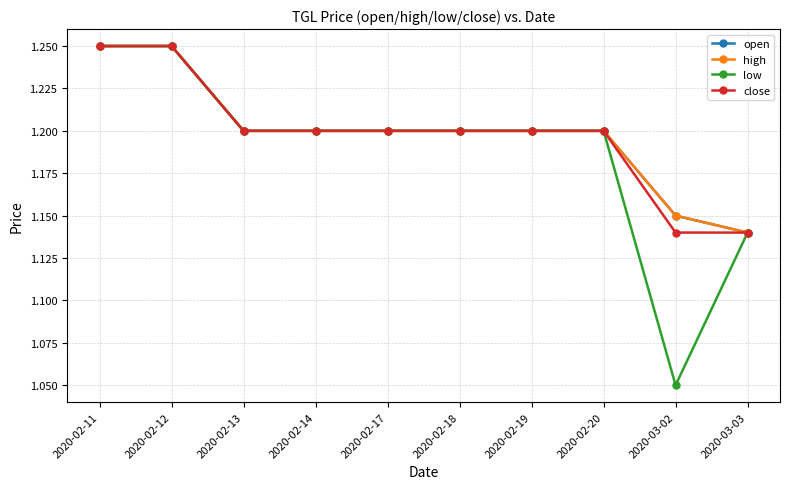

What is the sum of all high values?

12.0